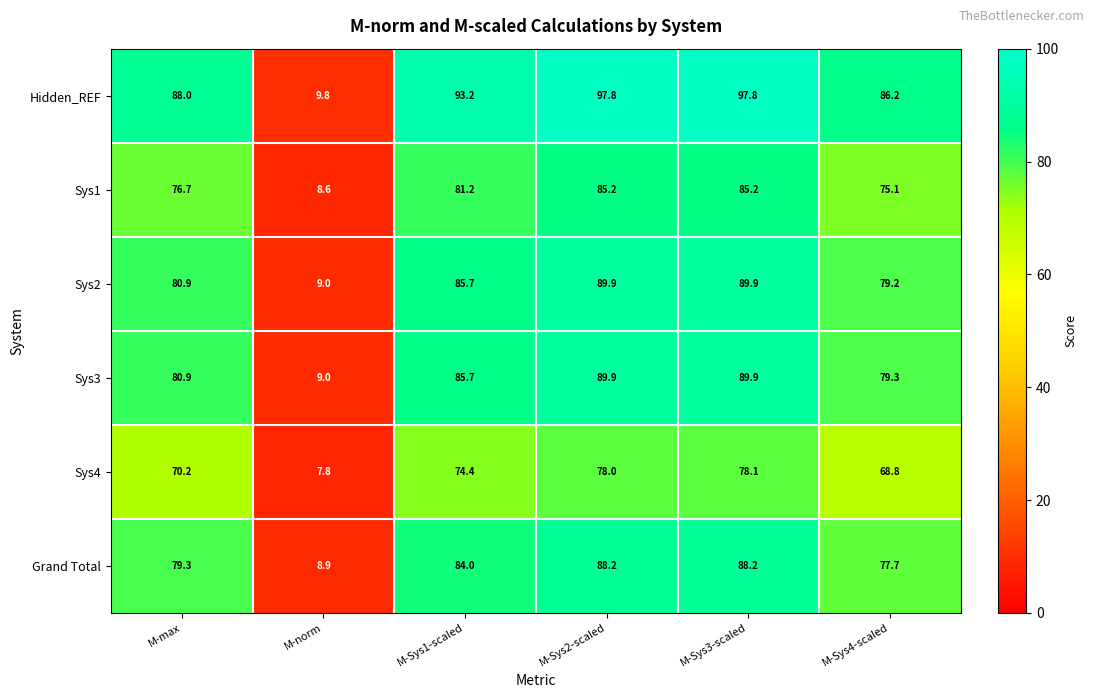

At which category is the sum across all series the highest?

M-Sys3-scaled